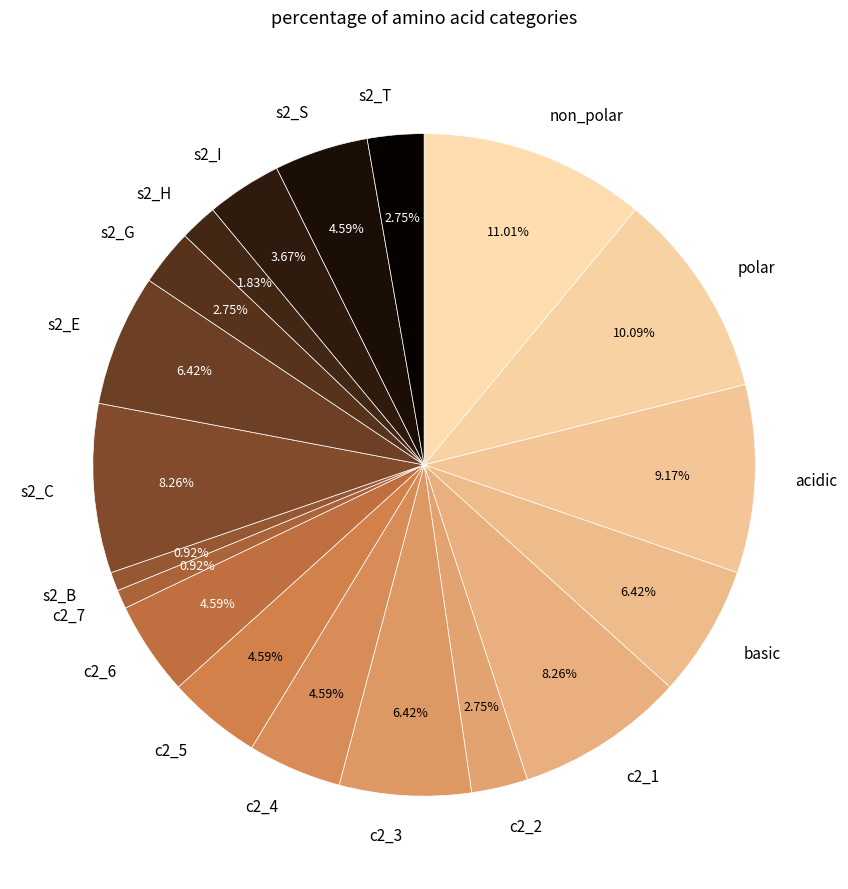

How many slices are in this pie chart?

19